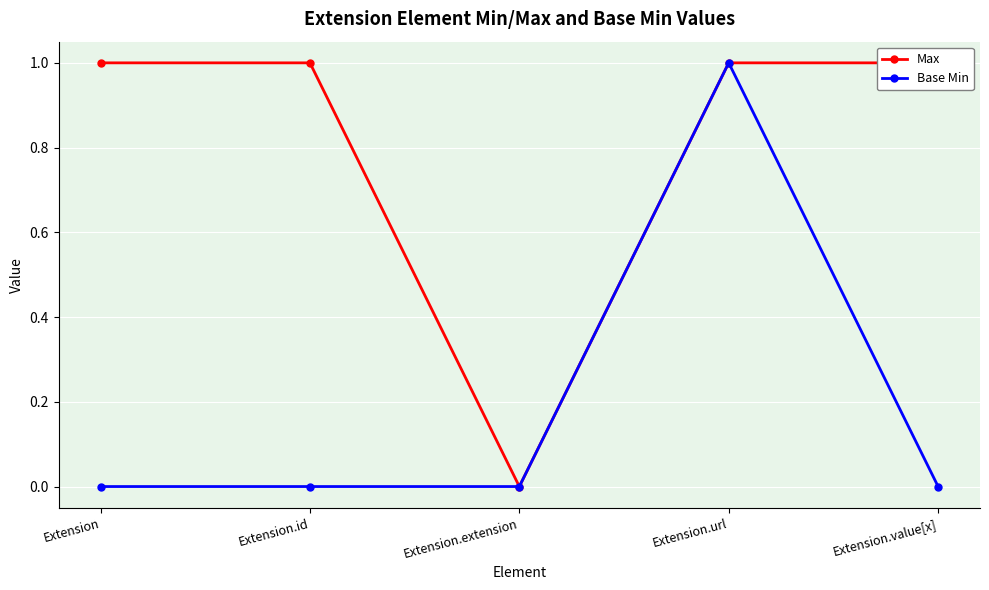

Rank the series by their average value, from lowest to highest.

Base Min, Max